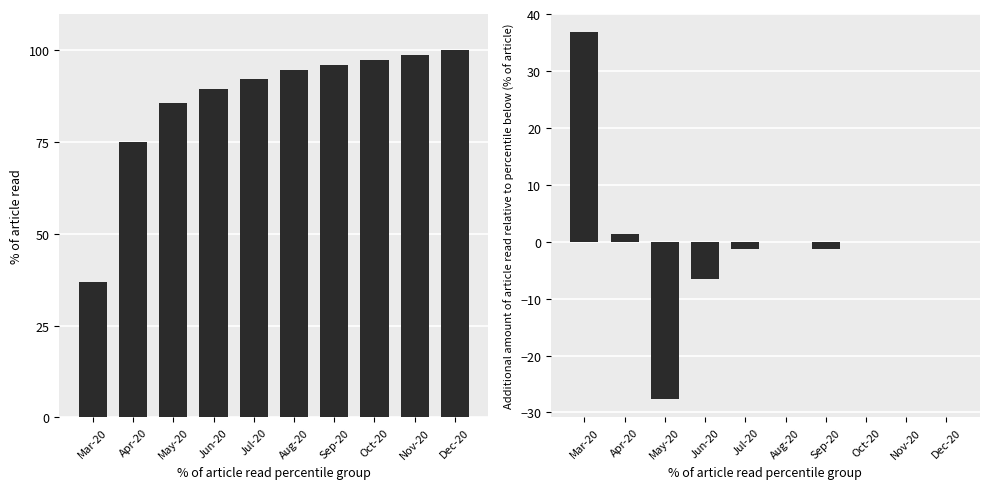

How many groups of bars are there?

10